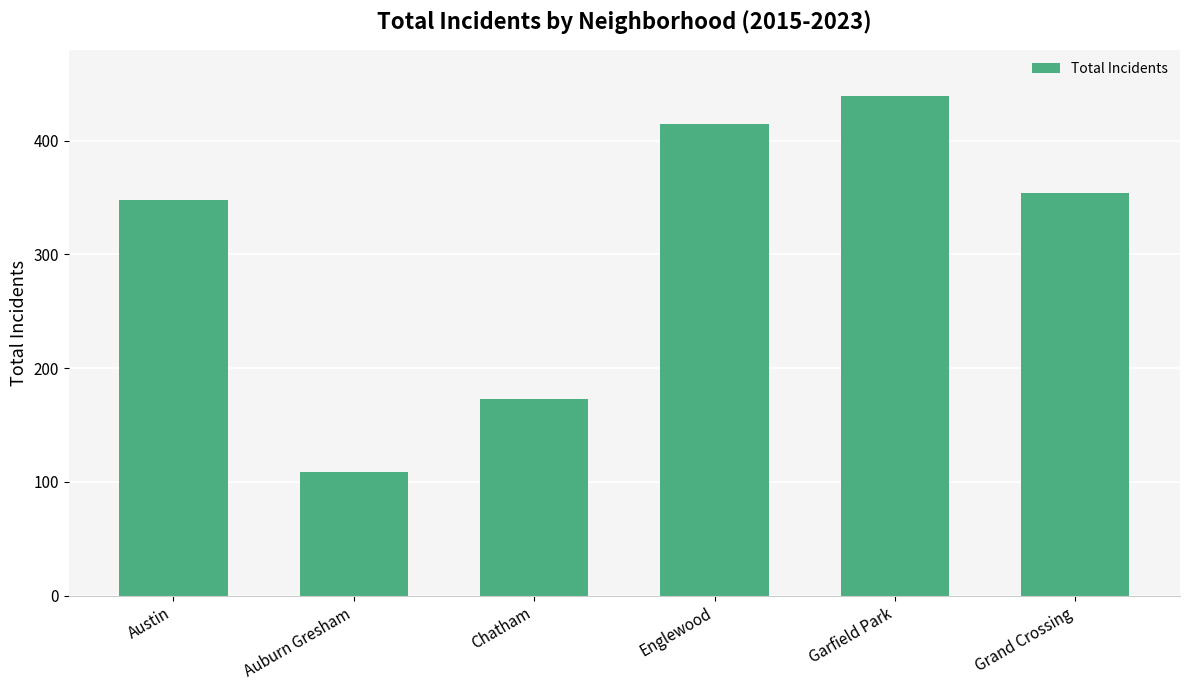

At which category does the chart reach its peak across all series?

Garfield Park